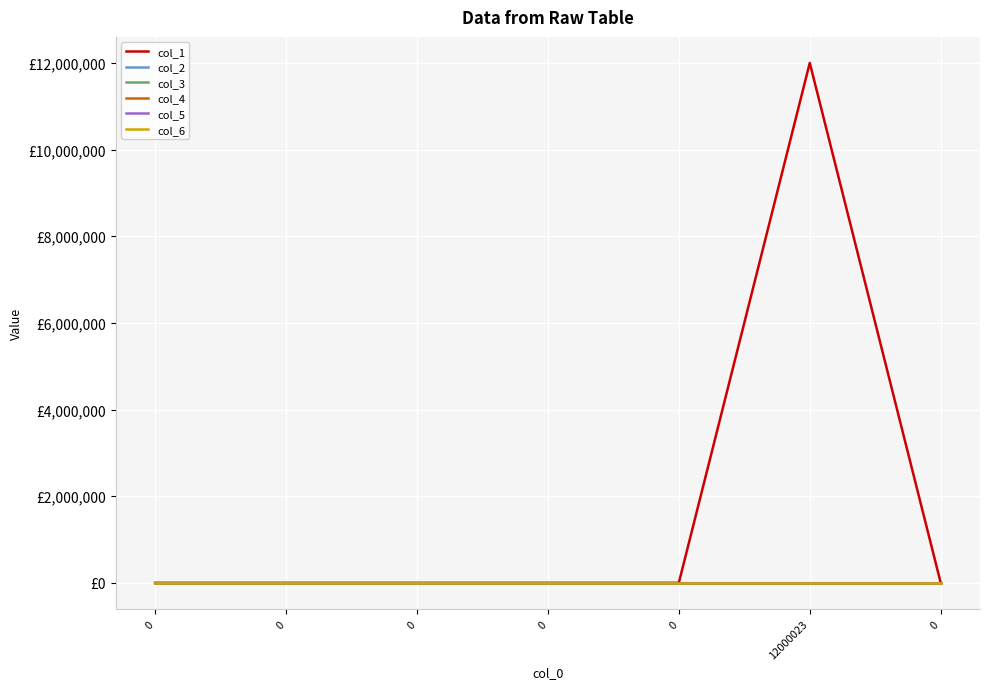

At 0, list the series in order from smallest to largest.

col_1, col_2, col_3, col_4, col_5, col_6